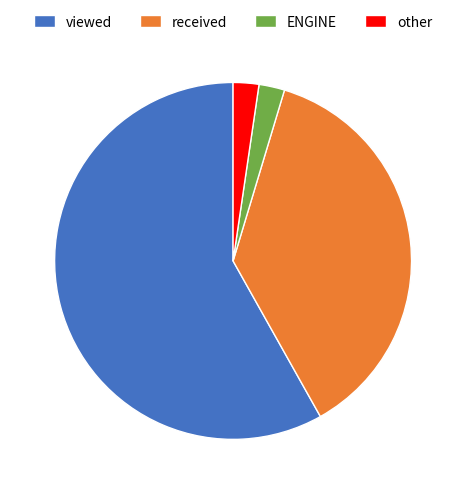

Do ENGINE and received together represent more than half of the pie?

No